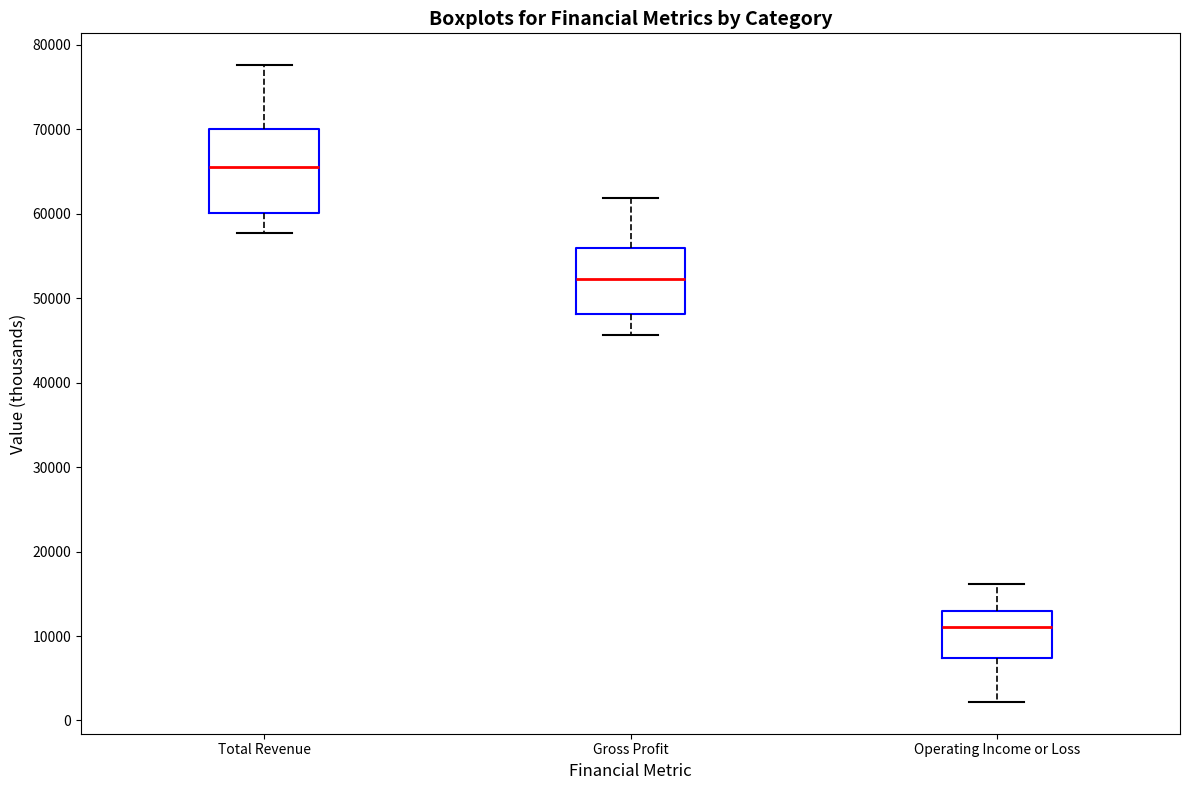

Which box's median line is the lowest?

Operating Income or Loss